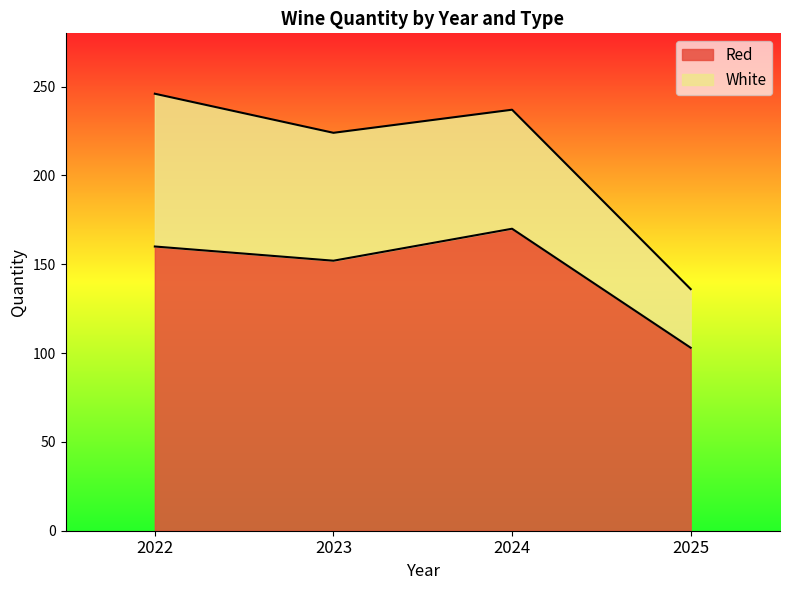

What is the average value?

146